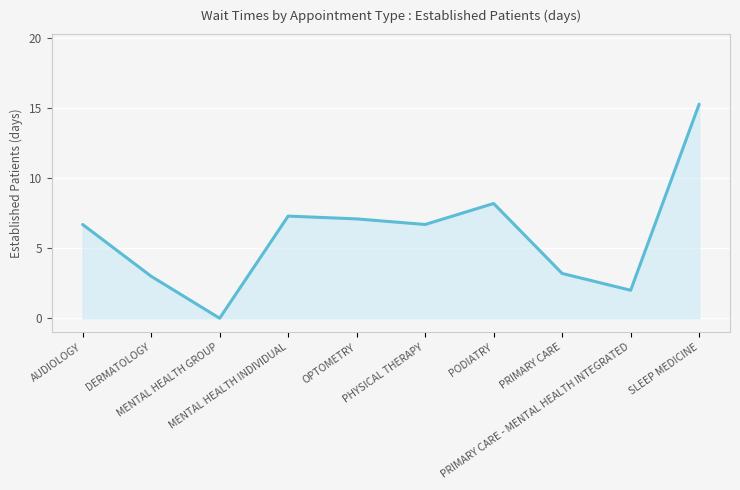

What is the sum of the values at PRIMARY CARE and MENTAL HEALTH GROUP?

3.2